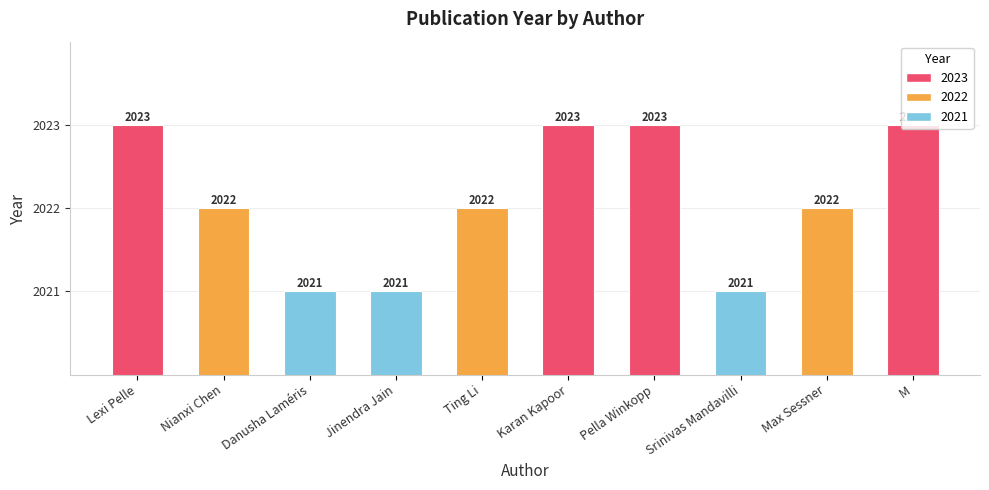

What position from the left is Danusha Laméris?

3